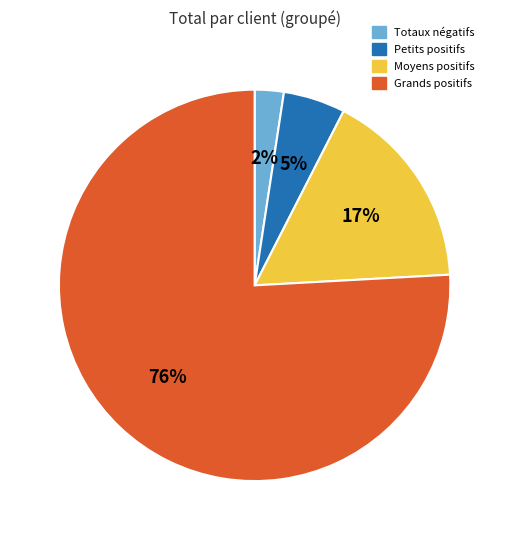

Is there a majority slice in this chart?

Yes